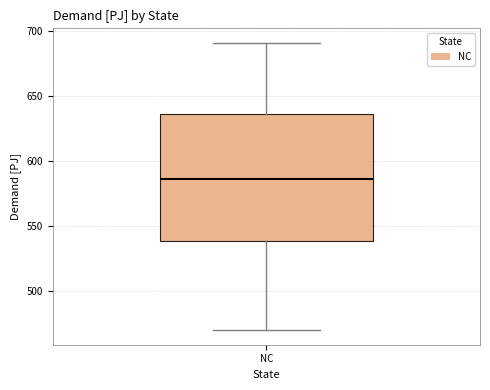

Where is the lower edge of the box for NC on the y-axis? The values are not printed on the chart, so give them approximately, as read against the axis.

540